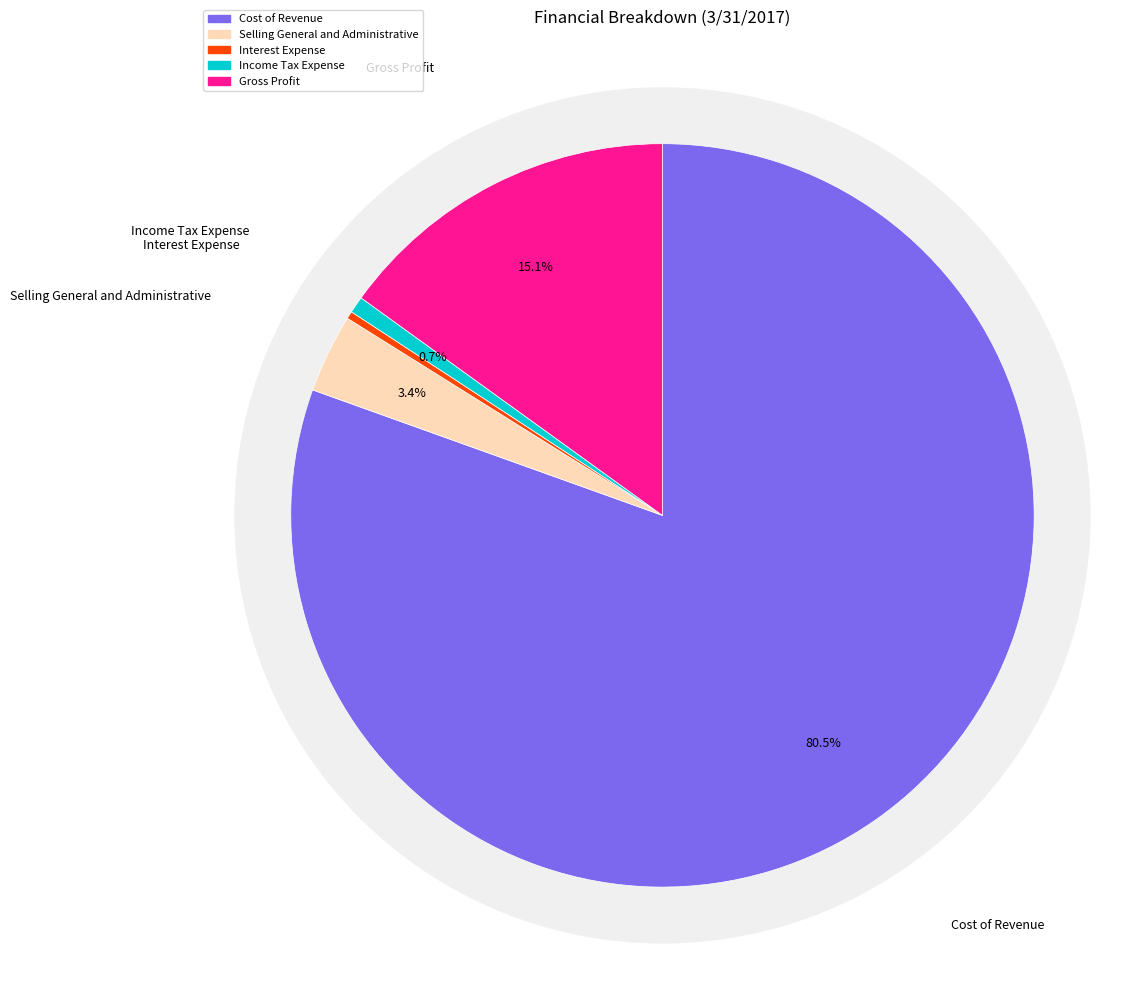

Between Interest Expense and Cost of Revenue, which is larger?

Cost of Revenue